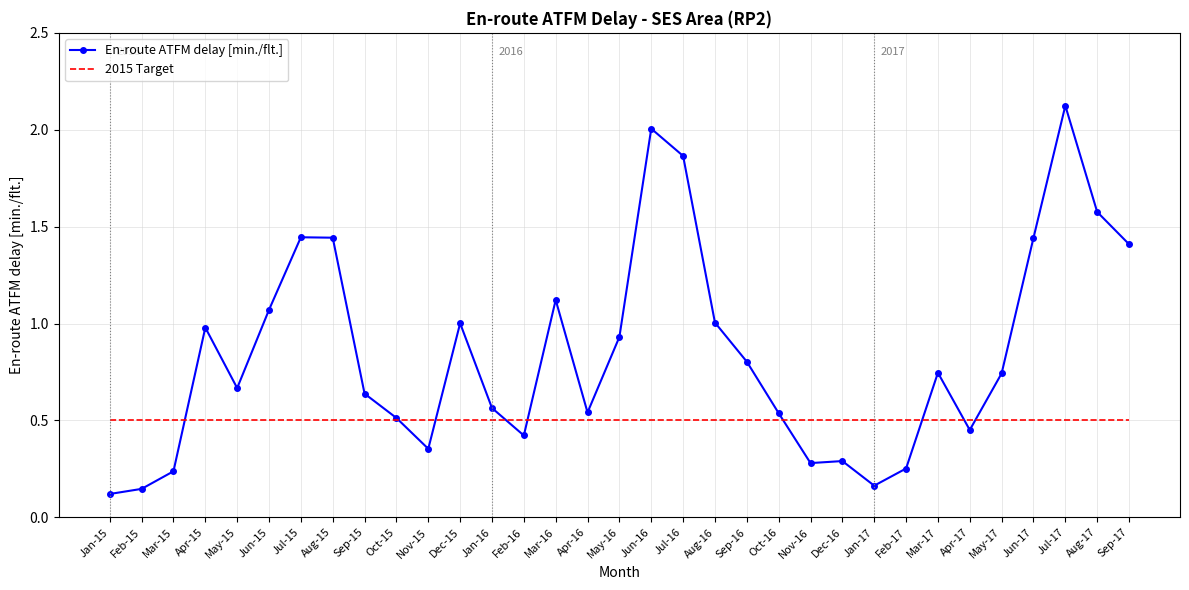

The value of En-route ATFM delay [min./flt.] at Dec-15 is 1.0. True or false?

True